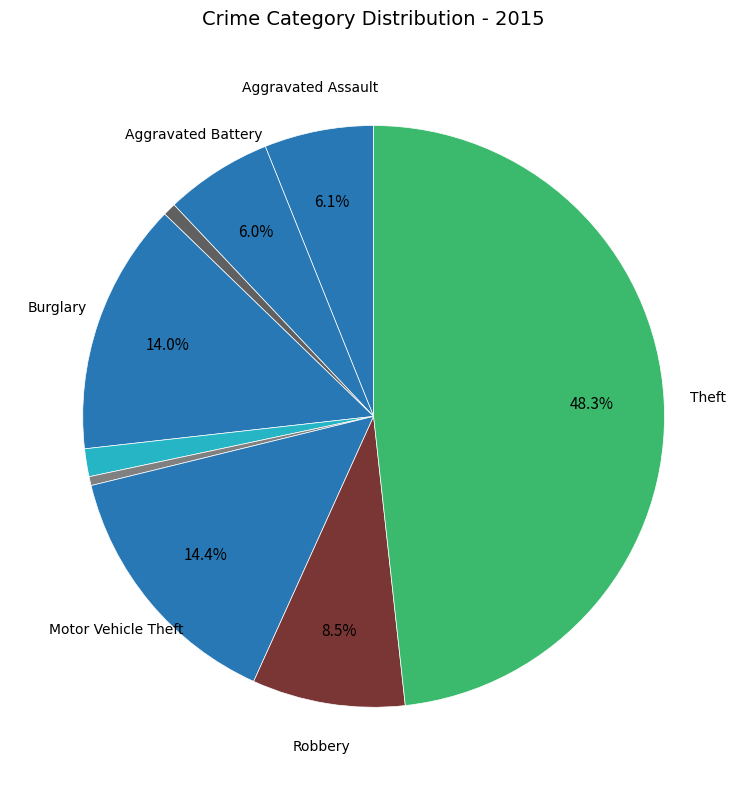

Count the number of slices in the pie.

9